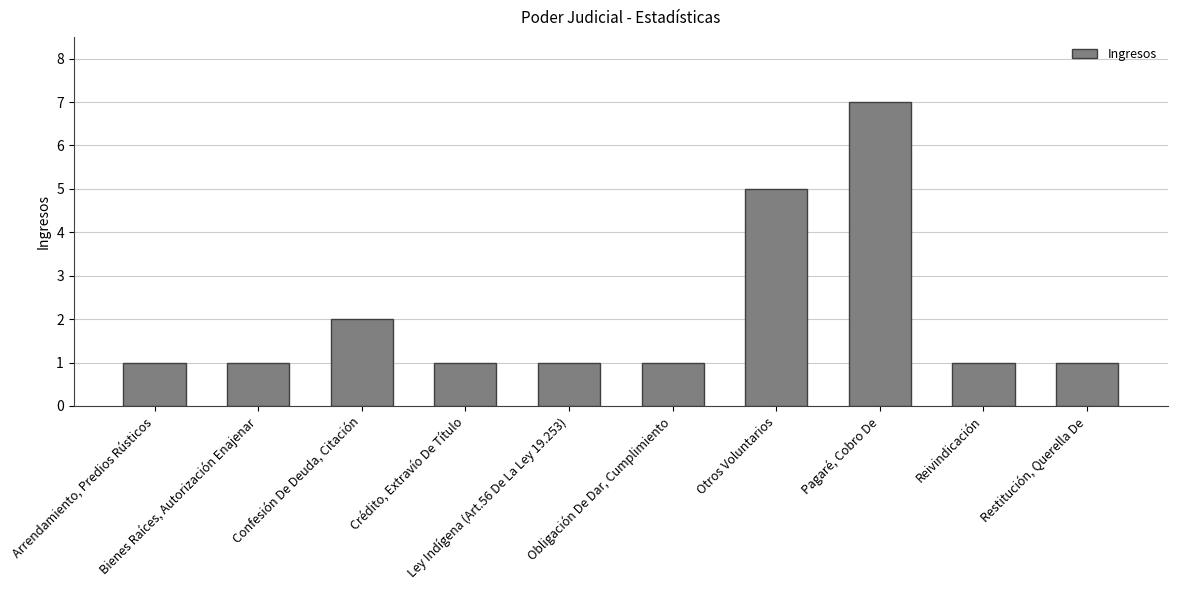

What is the difference between the maximum and minimum values?

6